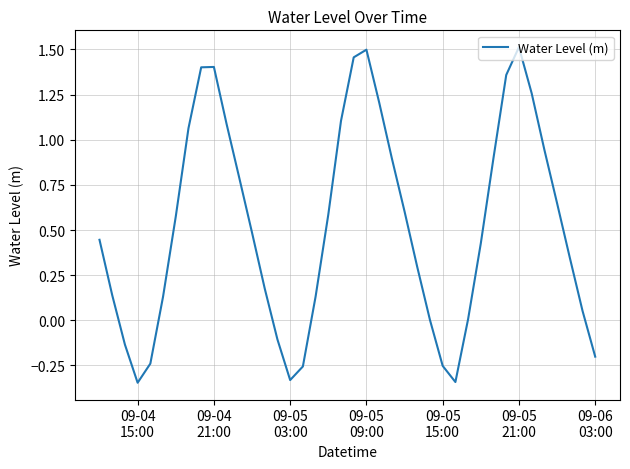

What is the difference between the maximum and minimum values?

1.9